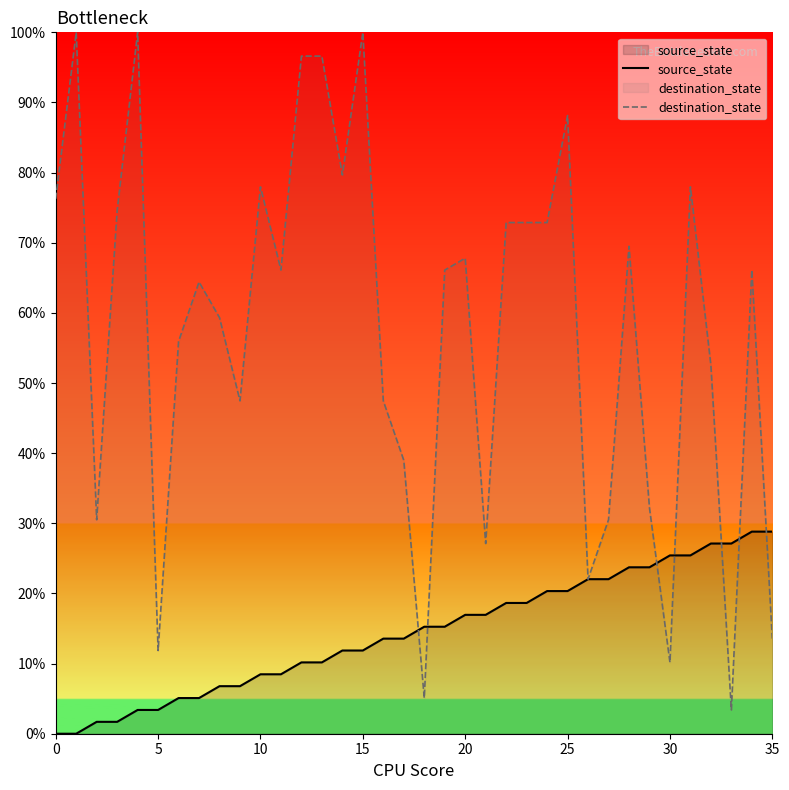

Which series ends up on top after the final intersection of destination_state and source_state?

source_state